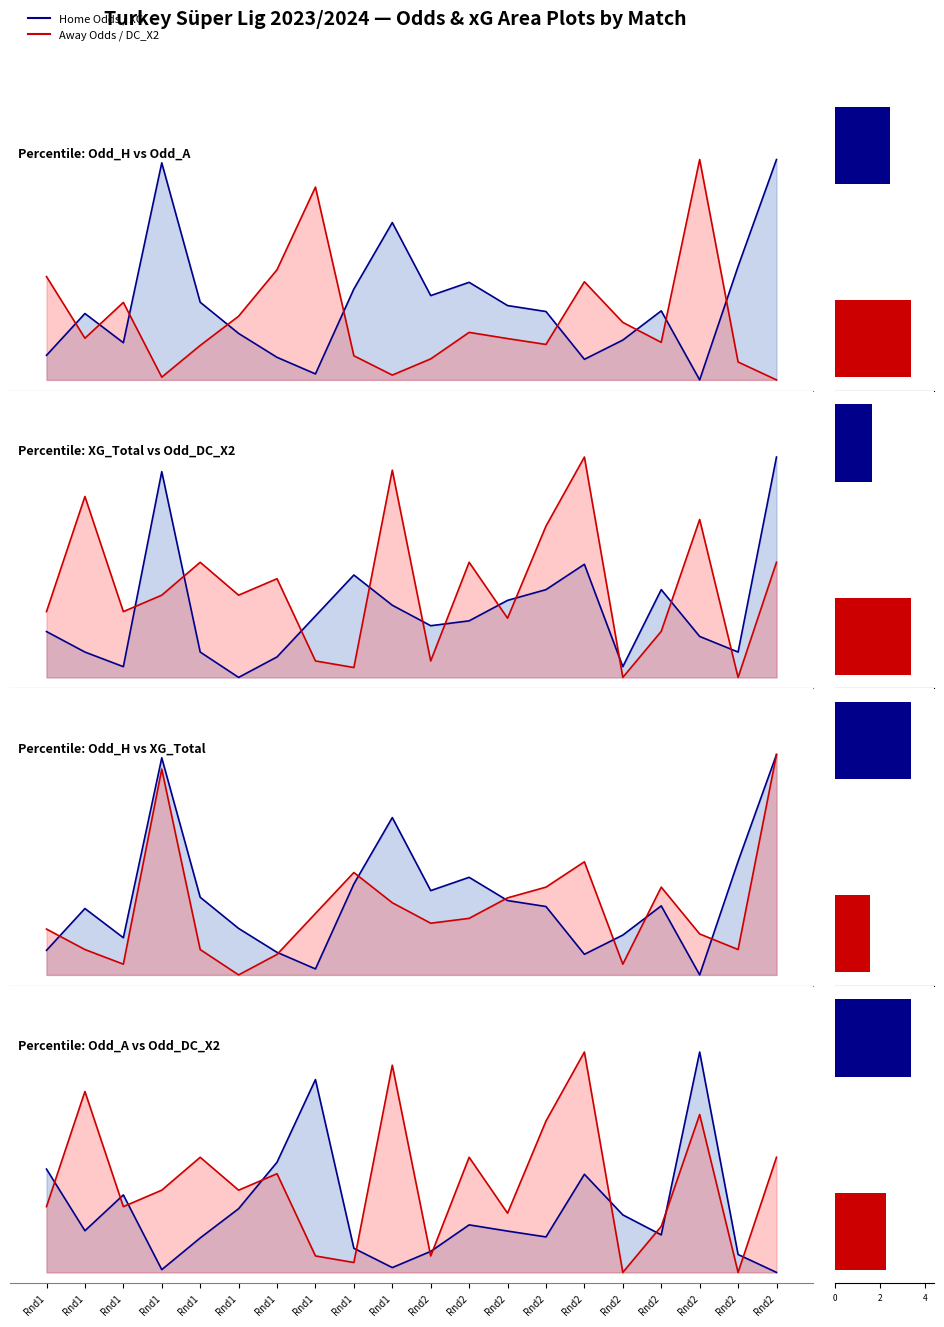

The value of Odd_H_FT at Rnd1 is 0.2. True or false?

True